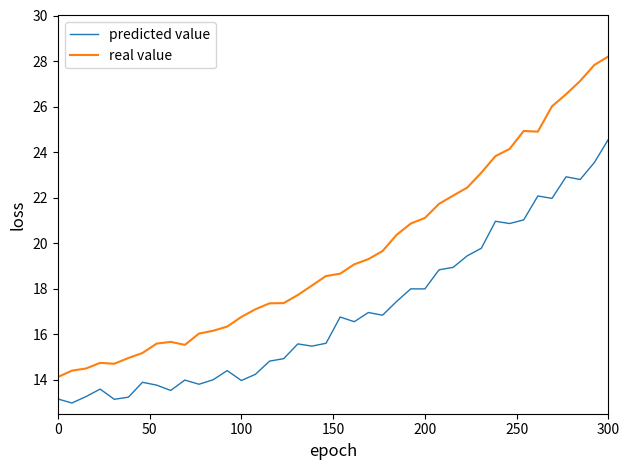

How many lines are shown in the chart?

2